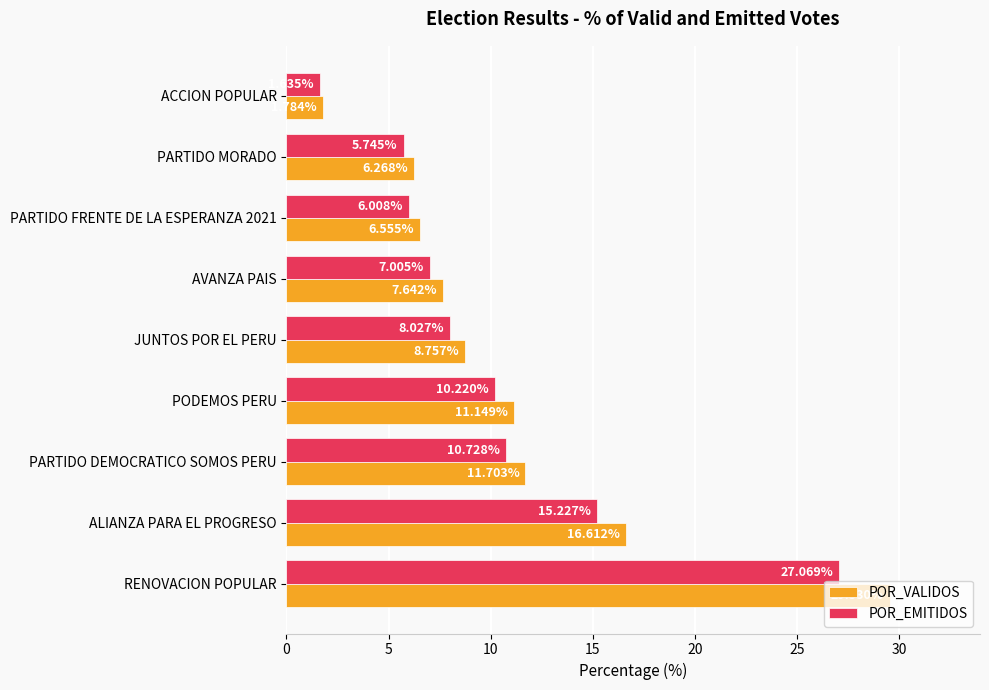

At which label does POR_EMITIDOS reach its peak?

RENOVACION POPULAR